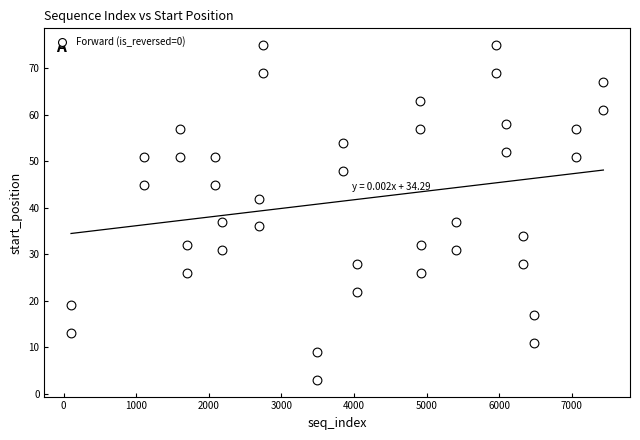

What is the range of Y values (max minus min)?

72